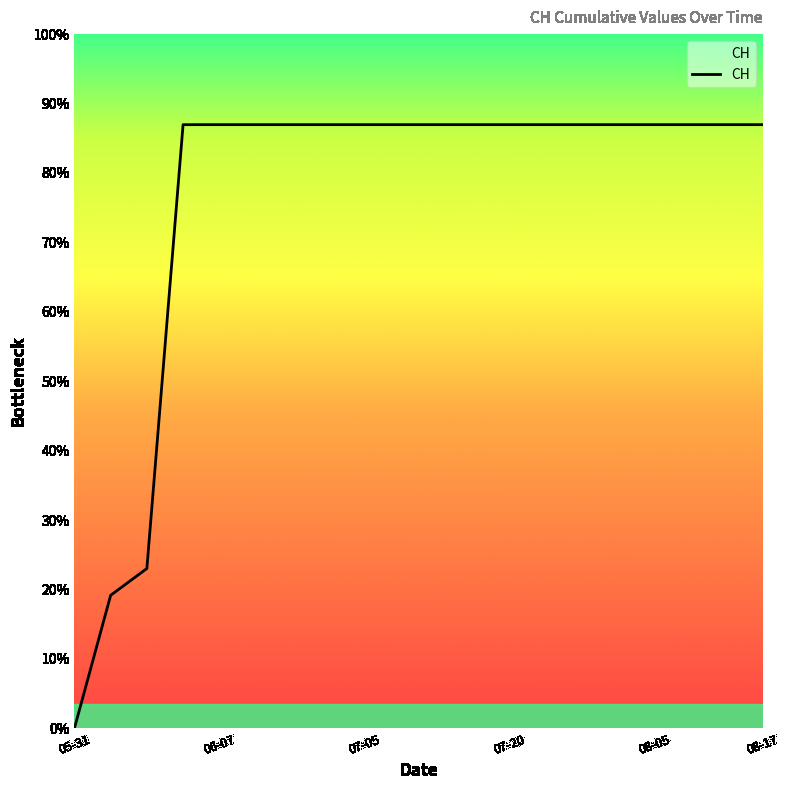

Which label corresponds to the largest value in the chart?

07-20